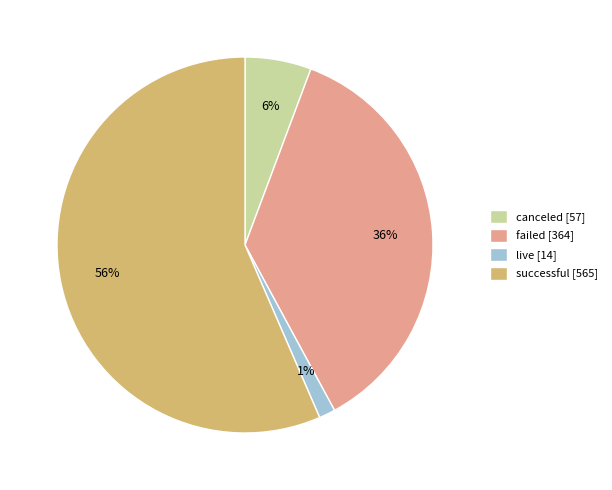

To the nearest percent, what percentage of the pie is failed?

36%